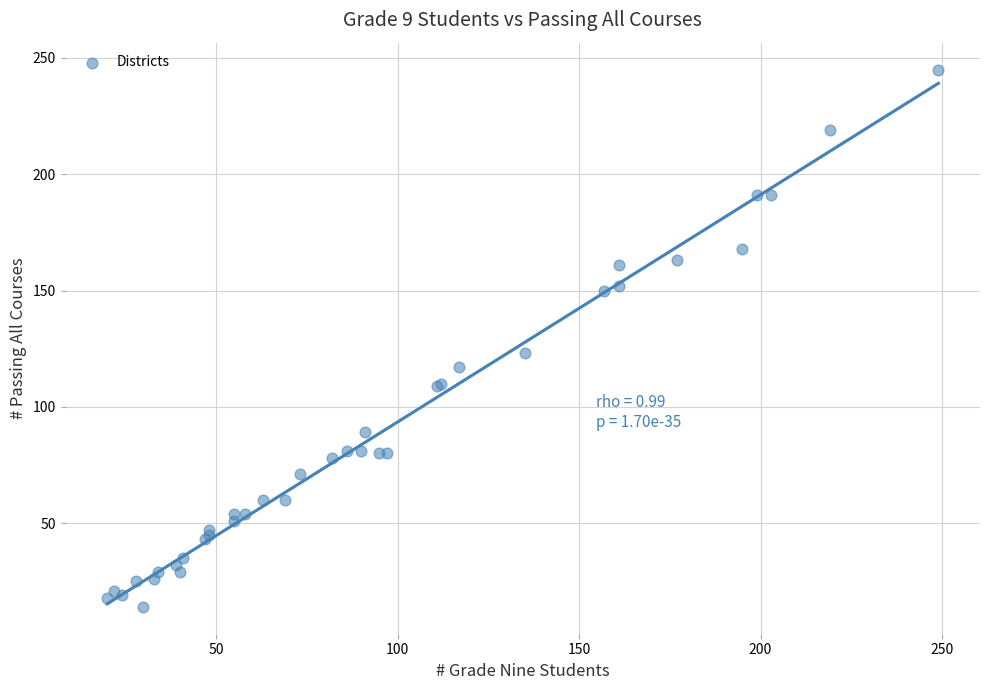

What Y value in the scatter plot is closest to 129?

123